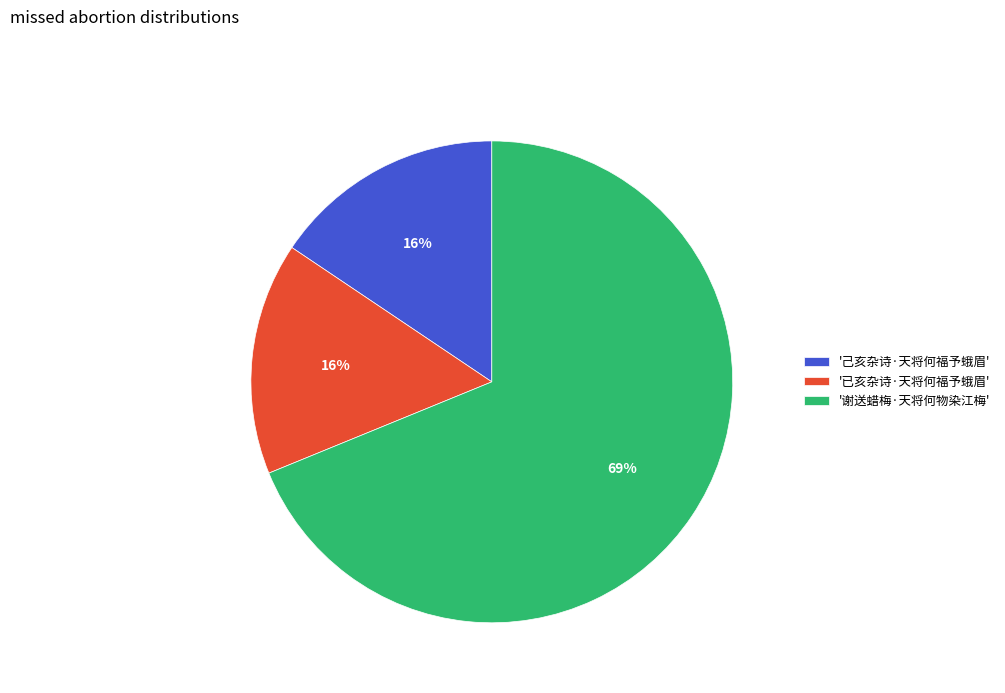

Is it true that '谢送蜡梅·天将何物染江梅' is 79% of the pie?

False